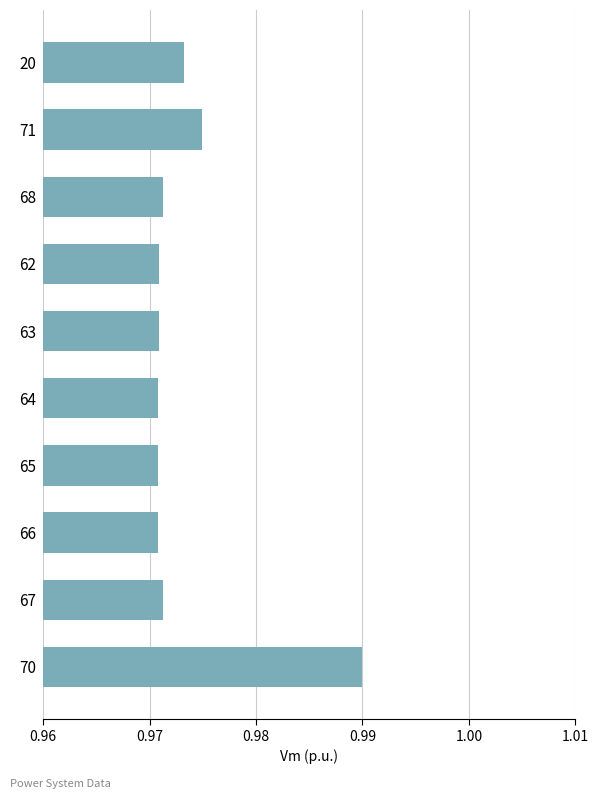

Which has a higher value, 70 or 62?

70